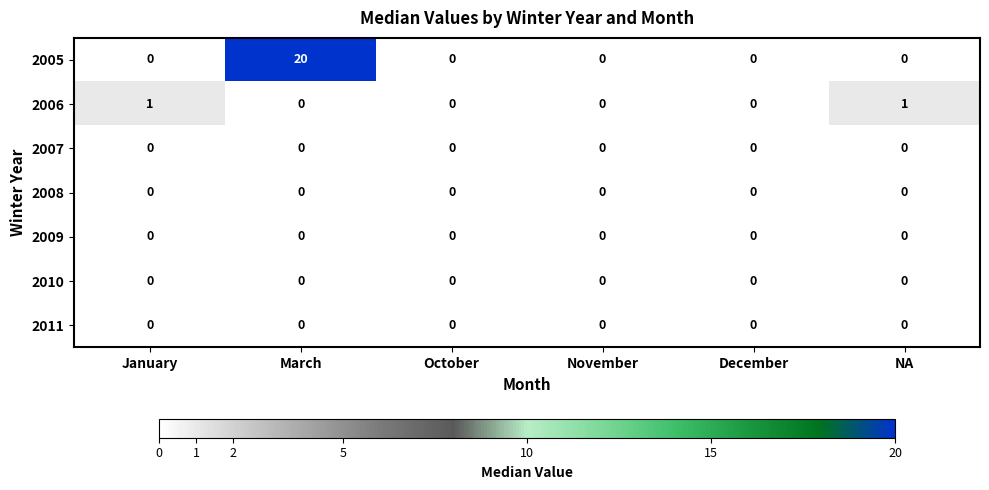

How many 2006 values are between 0 and 1?

6